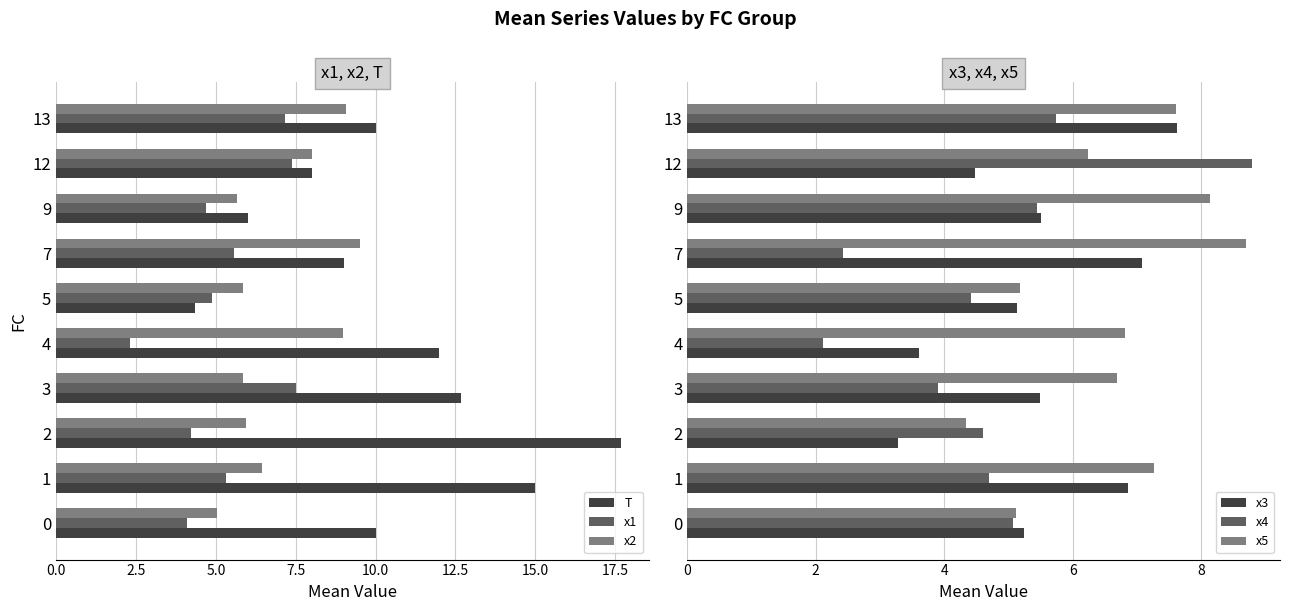

What is the maximum value for T?

17.7